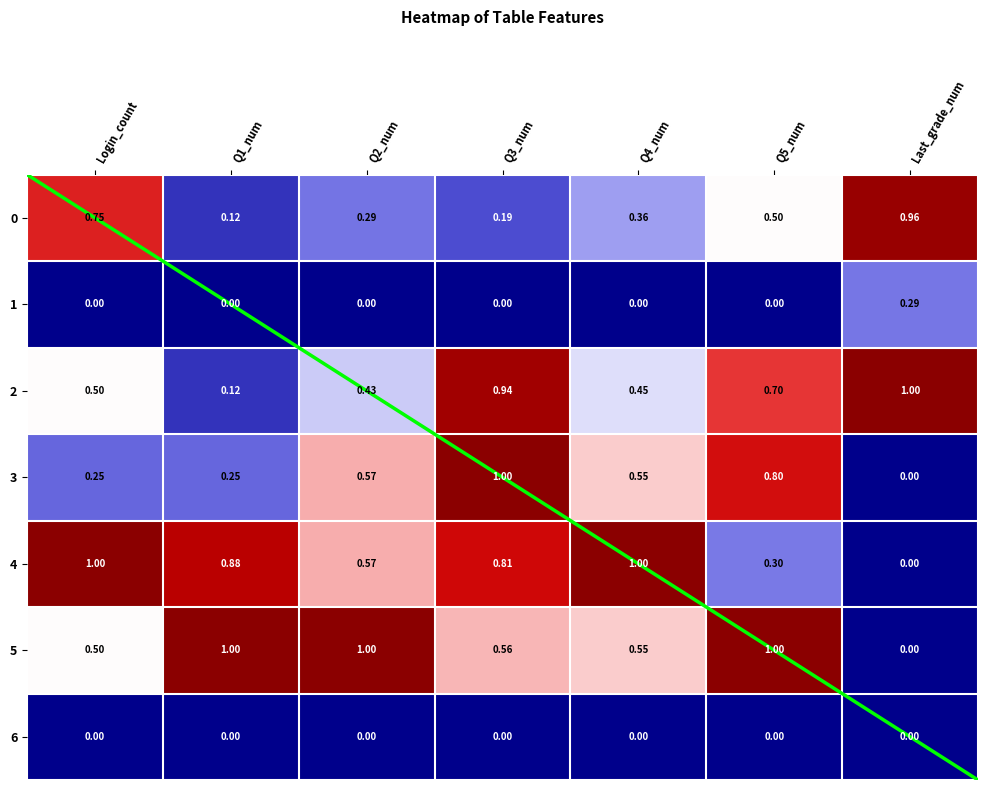

Is the value of 3 at Last_grade_num greater than the value of 5 at Q1_num?

No